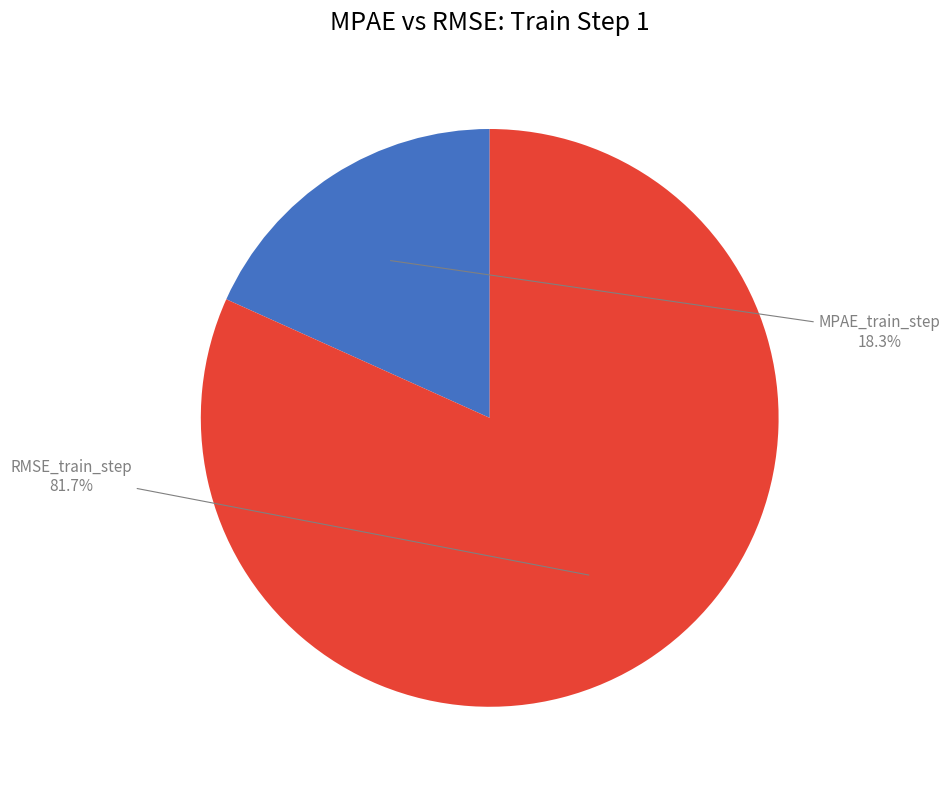

How many slices are in this pie chart?

2